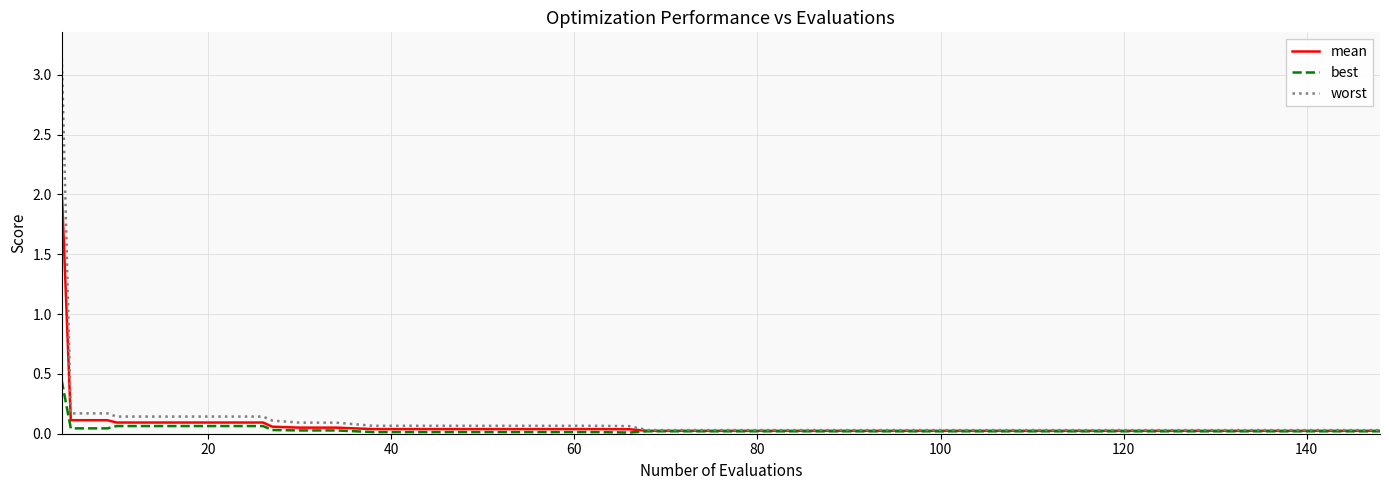

Which series has the widest spread of values?

worst